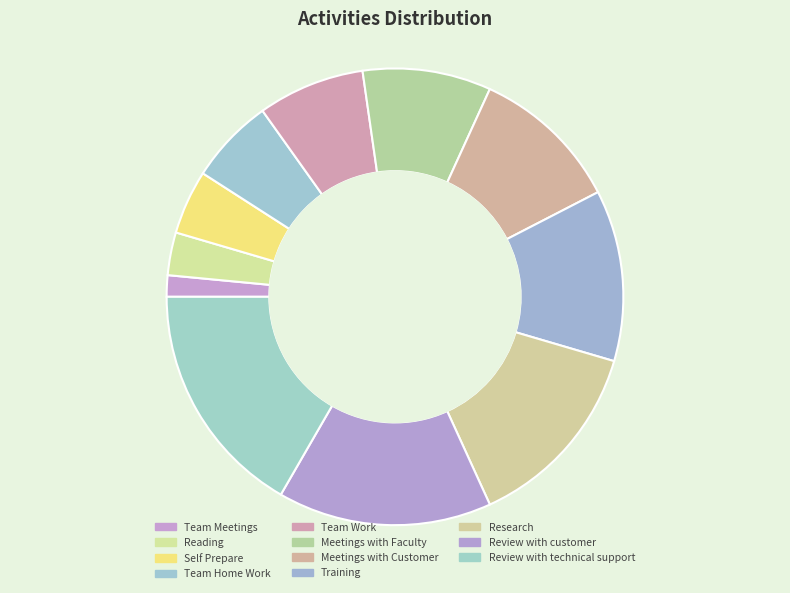

How many slices are in this pie chart?

11